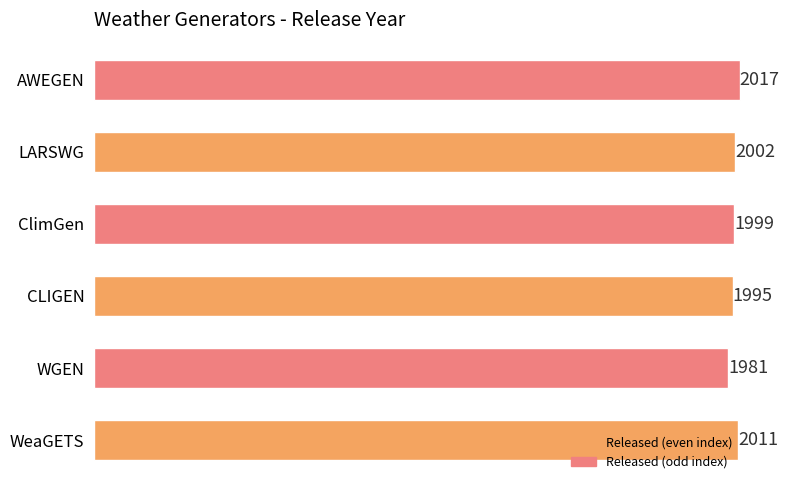

Reading top to bottom, what are all the values shown in this chart?

AWEGEN=2017	LARSWG=2002	ClimGen=1999	CLIGEN=1995	WGEN=1981	WeaGETS=2011